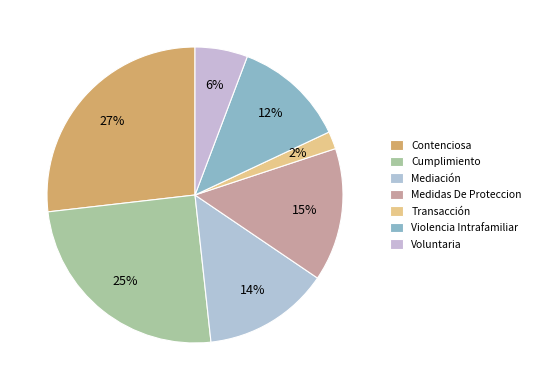

Is it true that Violencia Intrafamiliar is 12% of the pie?

True